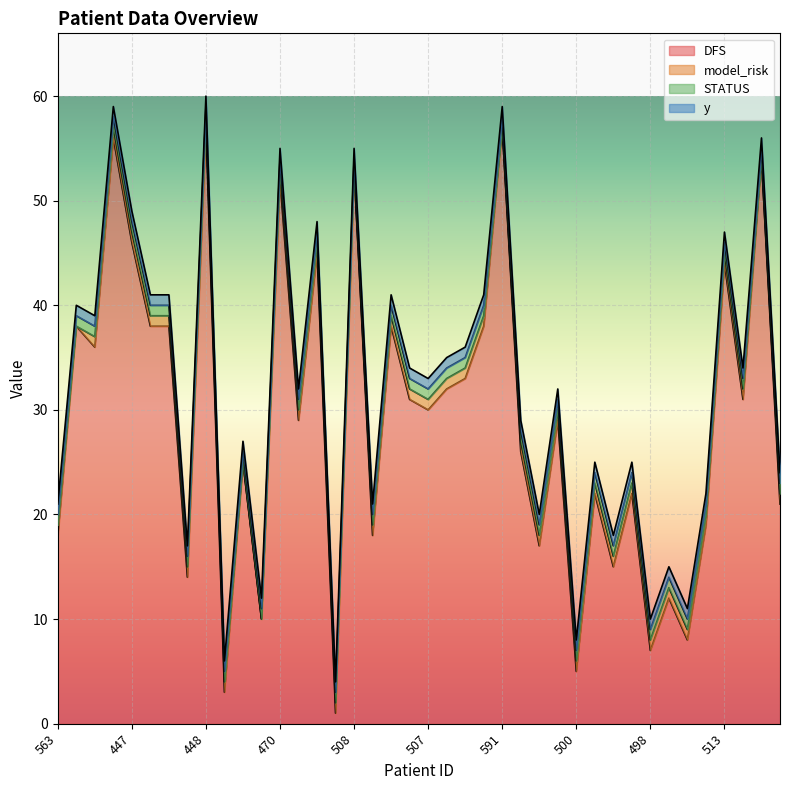

Reading left to right, transcribe all the data shown in this chart.

DFS: 18	38	36	56	46	38	38	14	57	3	25	10	52	29	45	1	53	18	38	31	30	32	33	38	57	26	17	29	5	22	15	22	7	12	8	19	44	31	54	21
model_risk: 1	0	1	1	1	1	1	1	1	1	0	0	1	1	1	1	0	1	1	1	1	1	1	1	0	1	1	1	1	1	1	1	1	1	1	1	1	1	0	1
STATUS: 1	1	1	1	1	1	1	1	1	1	1	1	1	1	1	1	1	1	1	1	1	1	1	1	1	1	1	1	1	1	1	1	1	1	1	1	1	1	1	1
y: 1	1	1	1	1	1	1	1	1	1	1	1	1	1	1	1	1	1	1	1	1	1	1	1	1	1	1	1	1	1	1	1	1	1	1	1	1	1	1	1